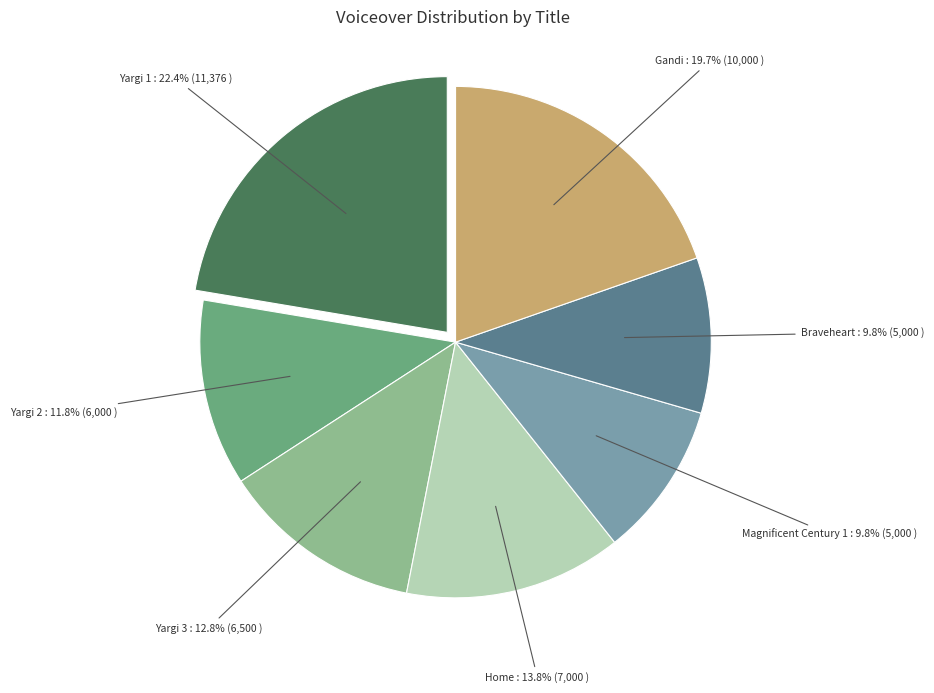

How many segments does this pie chart have?

7